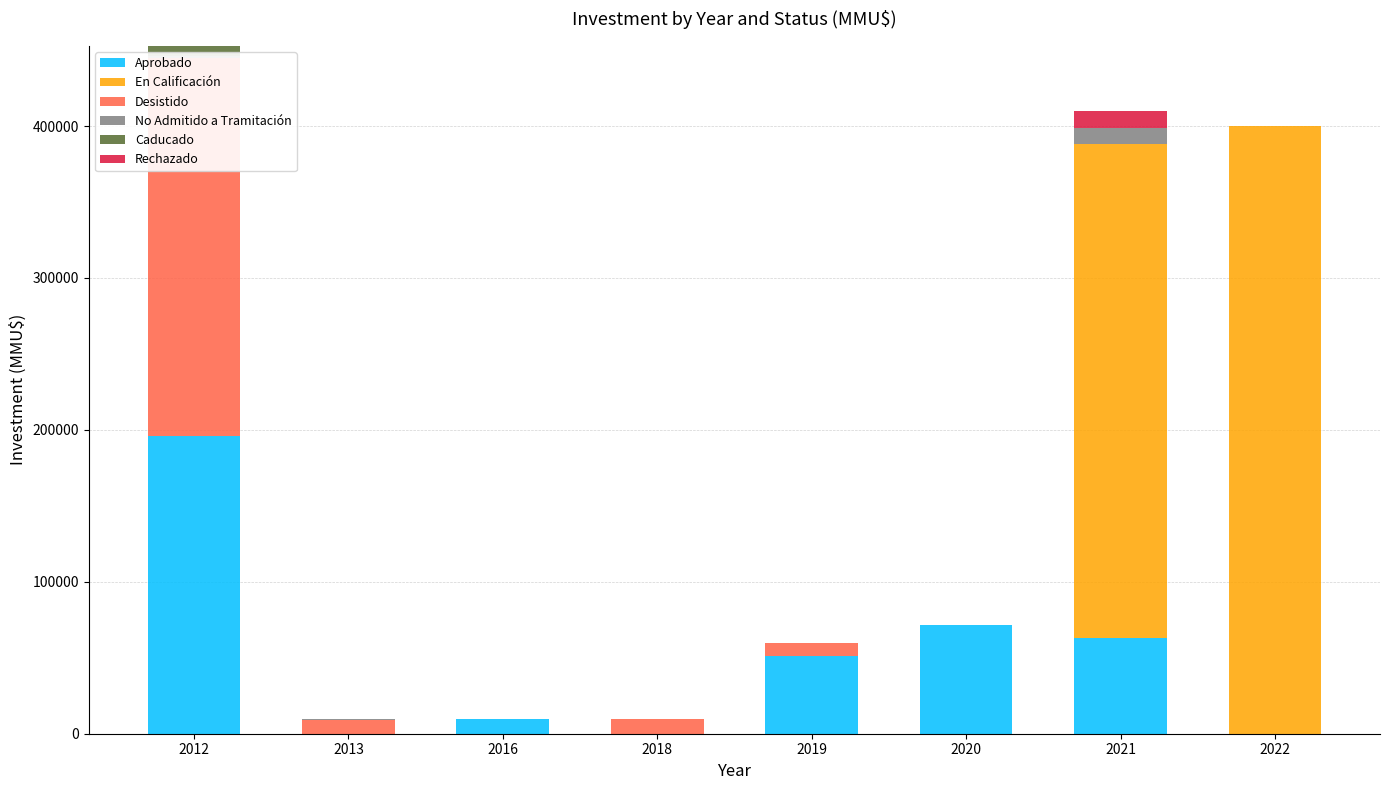

At which label does No Admitido a Tramitación reach its minimum?

2016